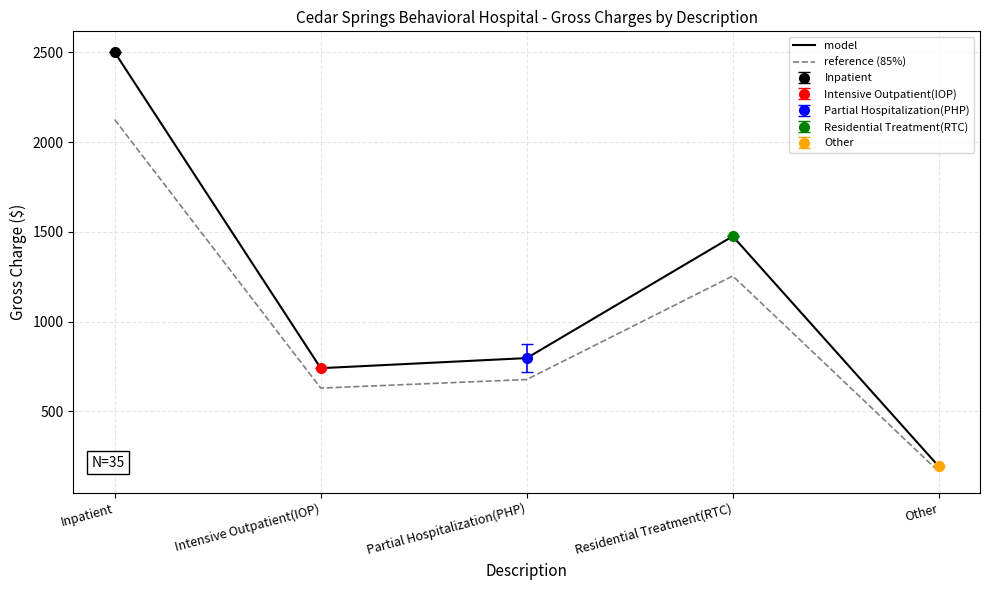

How many lines are shown in the chart?

2